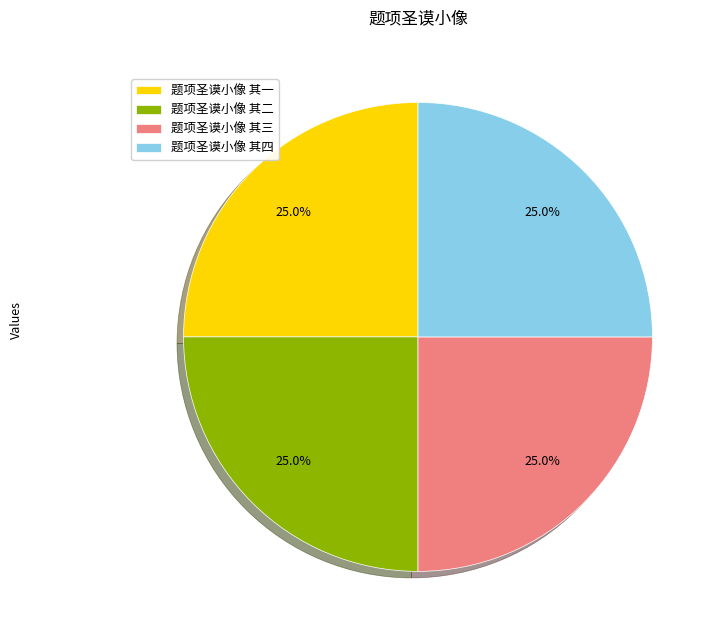

Approximately how many times larger is the value at 题项圣谟小像 其三 compared to 题项圣谟小像 其二?

1.0